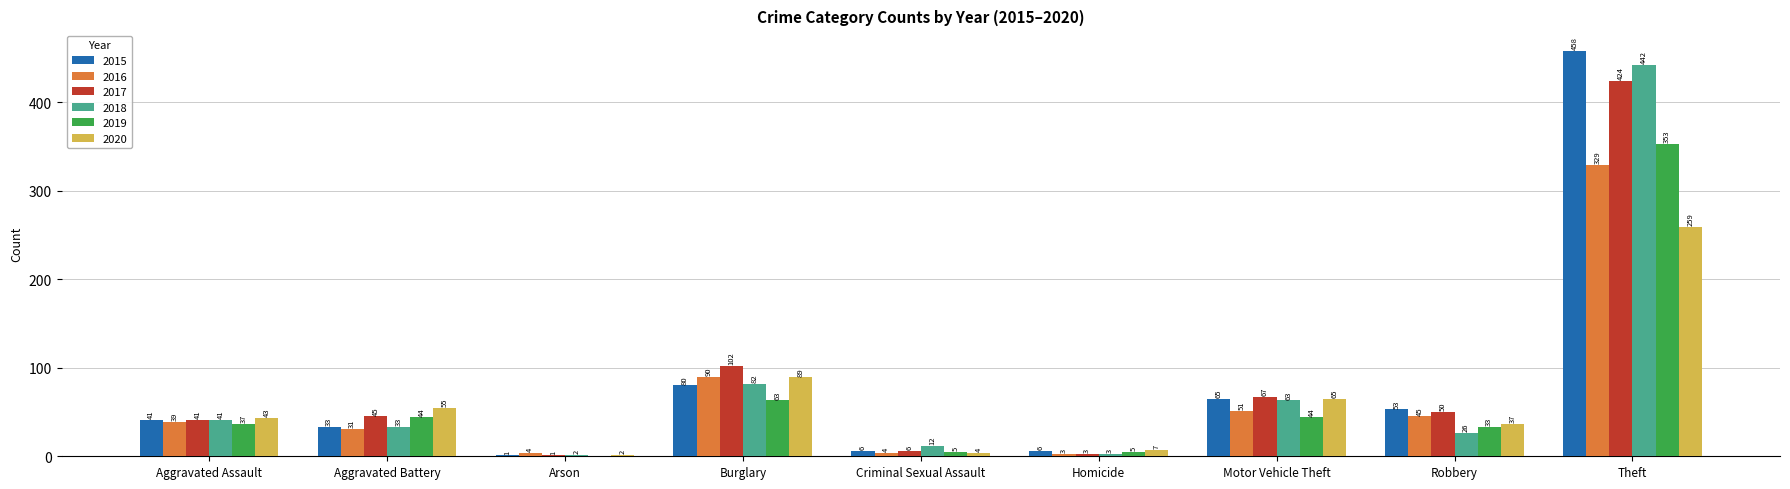

Reading right to left, transcribe all the data shown in this chart.

2015: Theft=458	Robbery=53	Motor Vehicle Theft=65	Homicide=6	Criminal Sexual Assault=6	Burglary=80	Arson=1	Aggravated Battery=33	Aggravated Assault=41
2016: Theft=329	Robbery=45	Motor Vehicle Theft=51	Homicide=3	Criminal Sexual Assault=4	Burglary=90	Arson=4	Aggravated Battery=31	Aggravated Assault=39
2017: Theft=424	Robbery=50	Motor Vehicle Theft=67	Homicide=3	Criminal Sexual Assault=6	Burglary=102	Arson=1	Aggravated Battery=45	Aggravated Assault=41
2018: Theft=442	Robbery=26	Motor Vehicle Theft=63	Homicide=3	Criminal Sexual Assault=12	Burglary=82	Arson=2	Aggravated Battery=33	Aggravated Assault=41
2019: Theft=353	Robbery=33	Motor Vehicle Theft=44	Homicide=5	Criminal Sexual Assault=5	Burglary=63	Arson=0	Aggravated Battery=44	Aggravated Assault=37
2020: Theft=259	Robbery=37	Motor Vehicle Theft=65	Homicide=7	Criminal Sexual Assault=4	Burglary=89	Arson=2	Aggravated Battery=55	Aggravated Assault=43